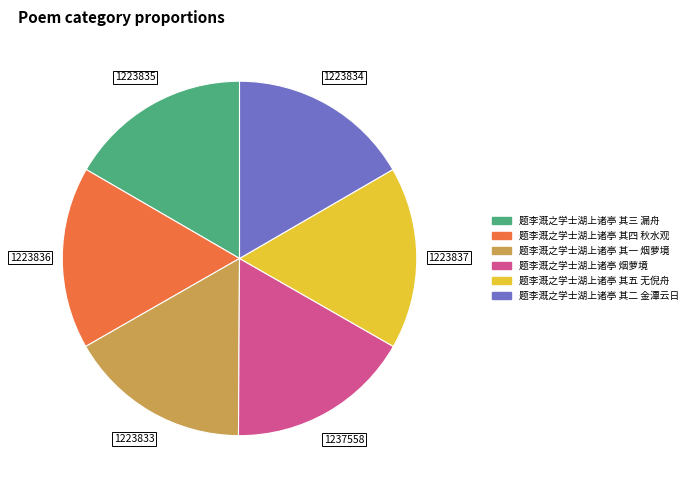

Does 题李溉之学士湖上诸亭 其五 无倪舟 represent more than half of the total?

No